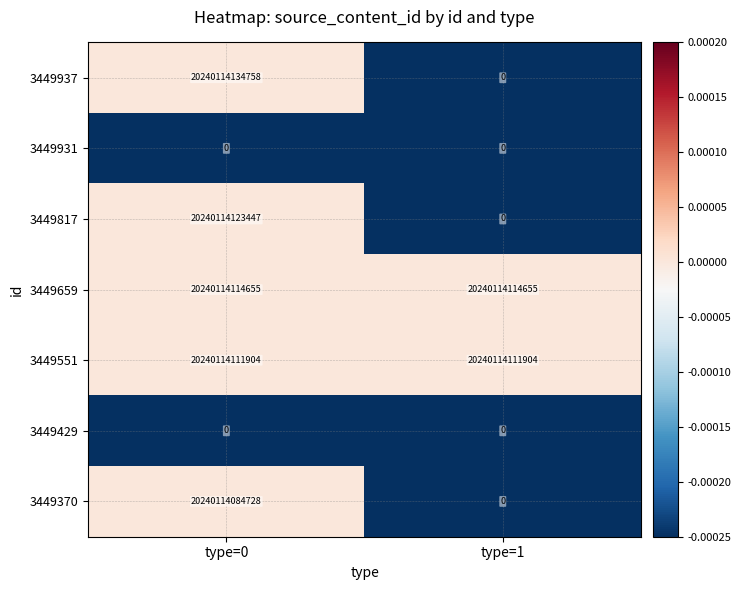

Is the value of 3449551 at type=1 greater than the value of 3449370 at type=1?

Yes